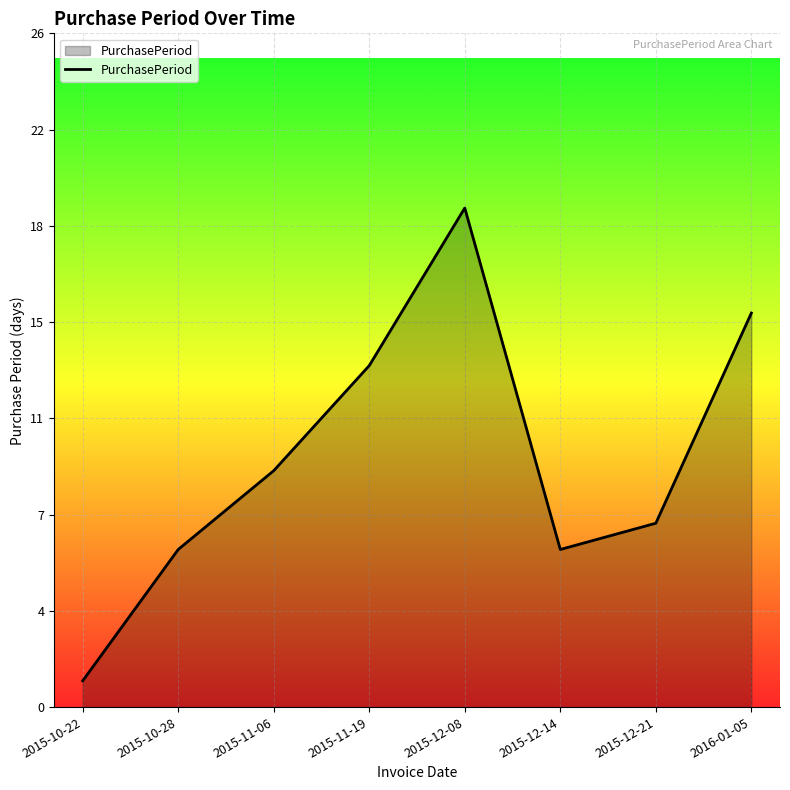

Does the chart have visible grid lines?

Yes